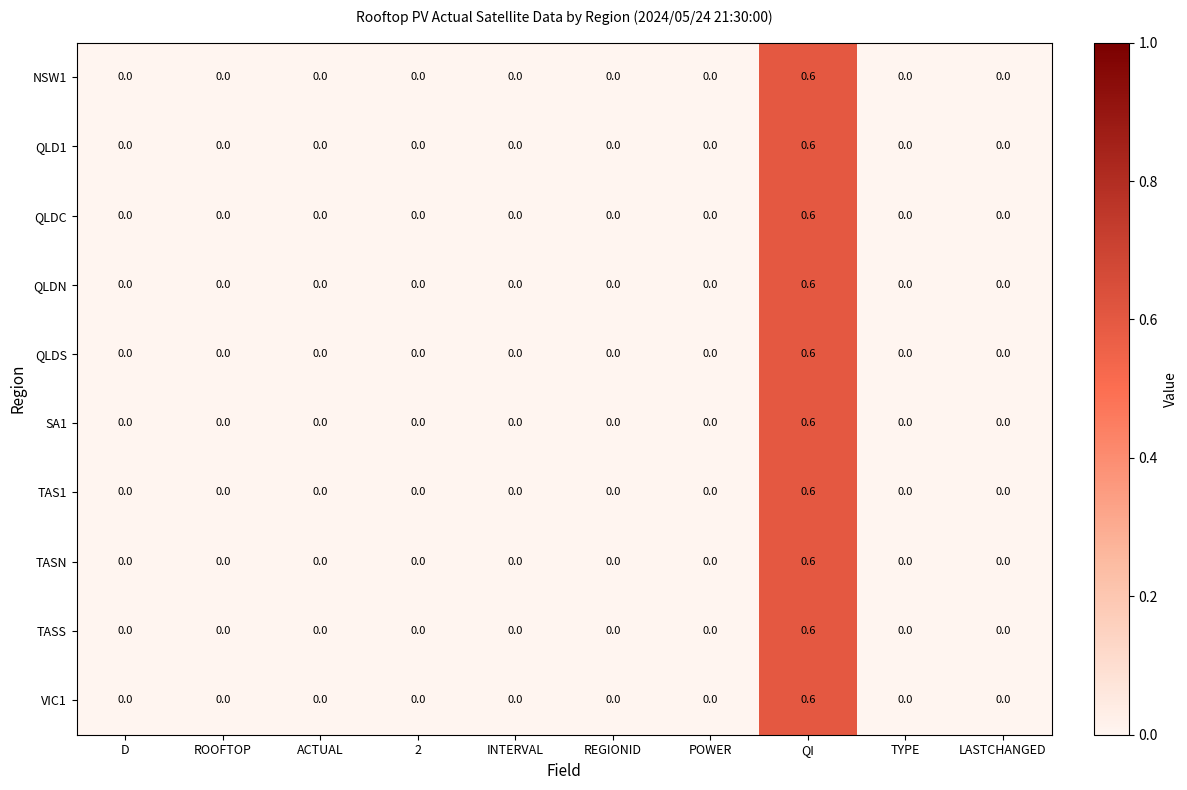

Is it true that QLDS equals -0.4 at ACTUAL?

False